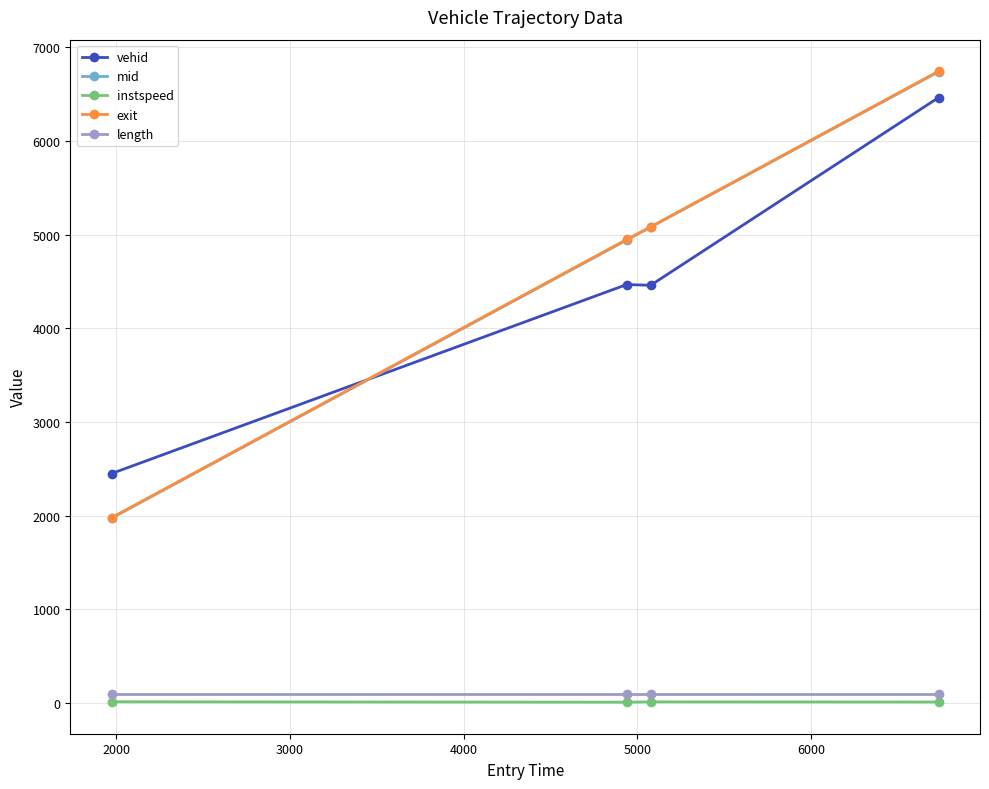

What is the highest value of the exit series?

6744.7